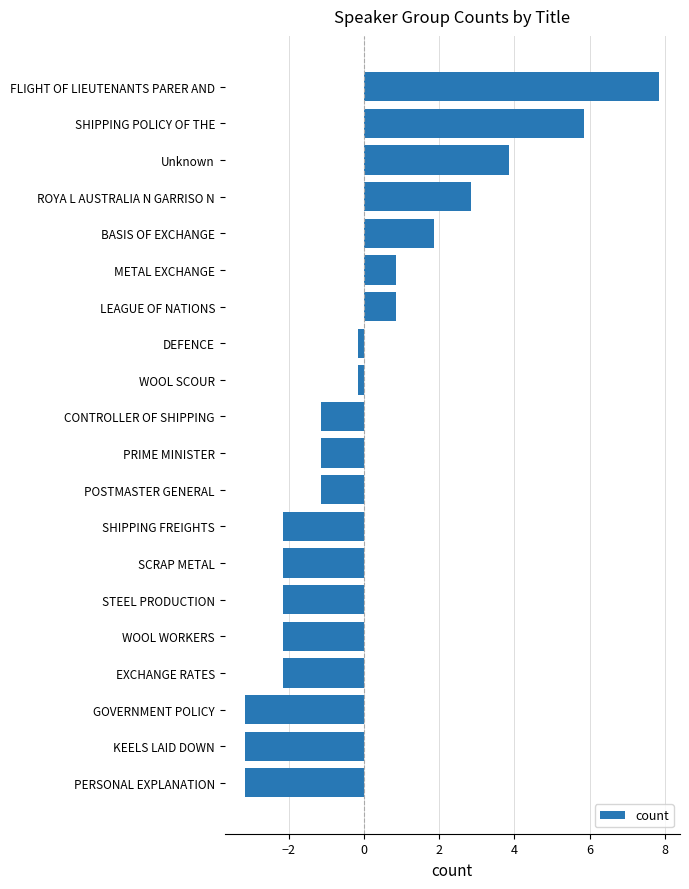

What is the difference between the maximum and second lowest values?

11.0